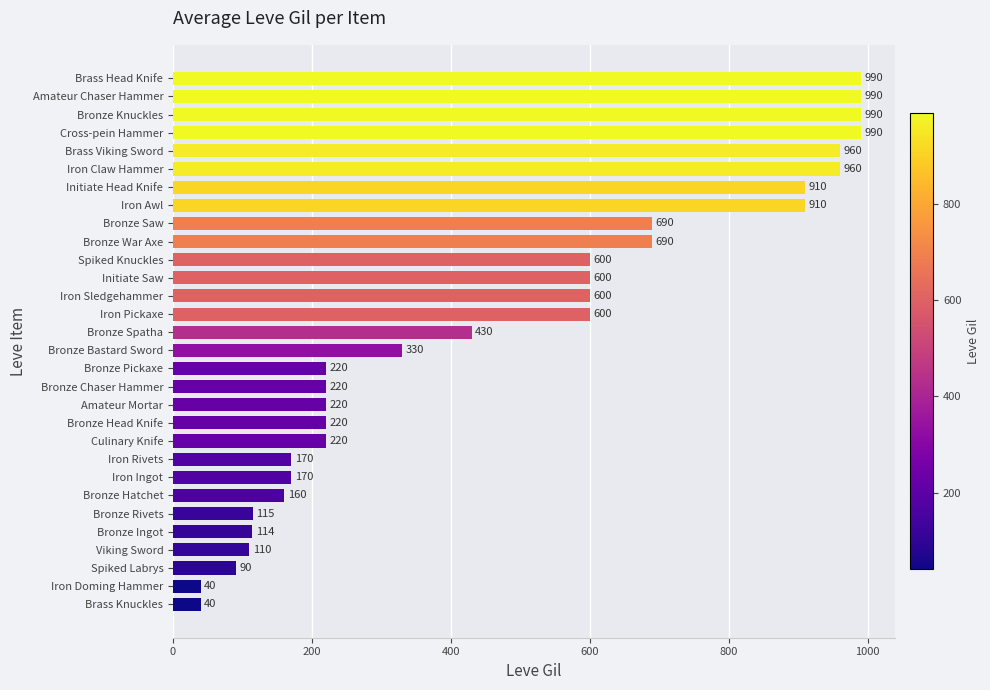

Reading bottom to top, list all the values displayed in this chart.

40	40	90	110	114	115	160	170	170	220	220	220	220	220	330	430	600	600	600	600	690	690	910	910	960	960	990	990	990	990